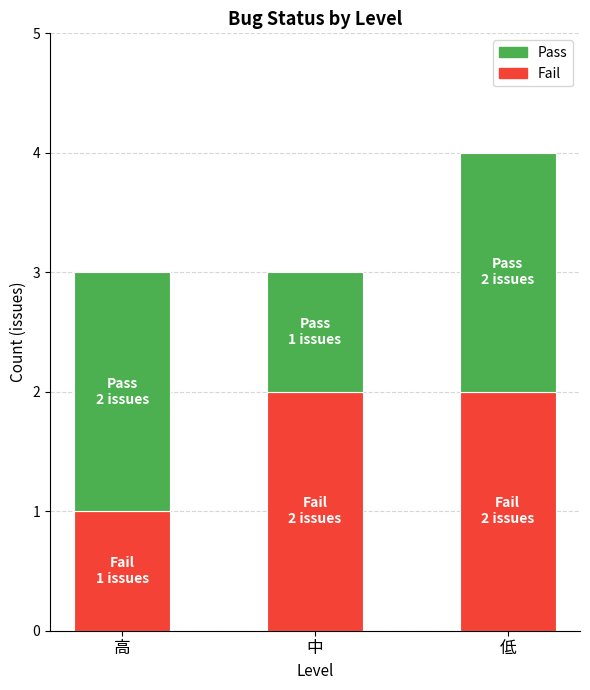

True or false: Fail has a value of 2 at 高.

False